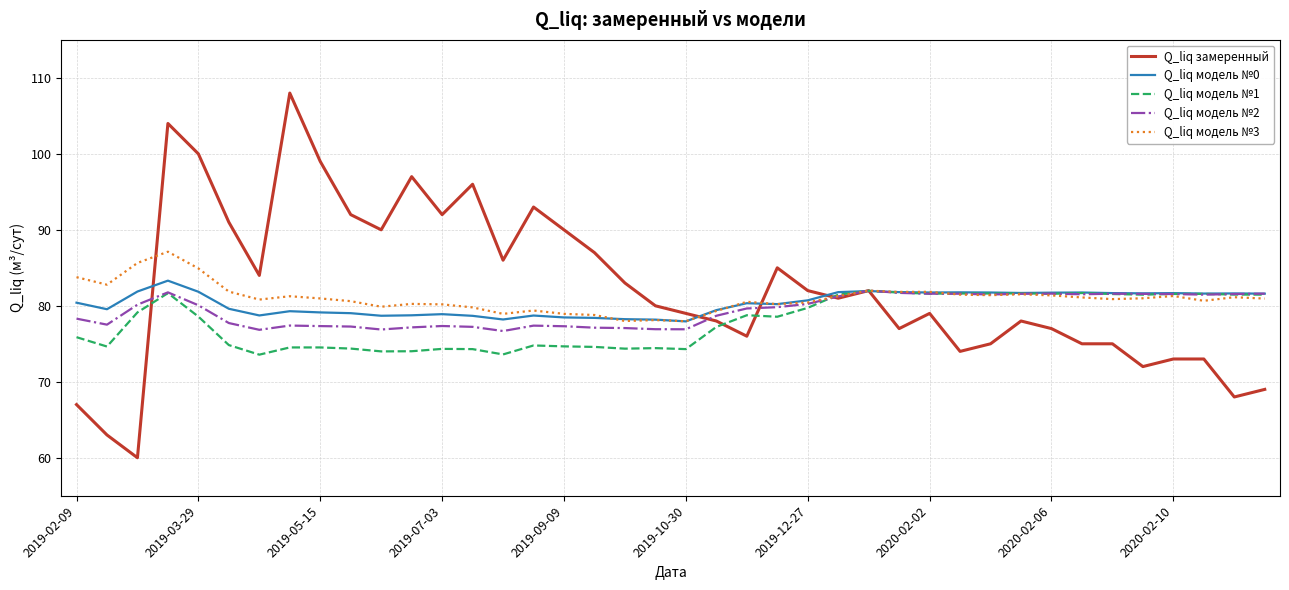

What is the maximum value shown in the chart?

108.0